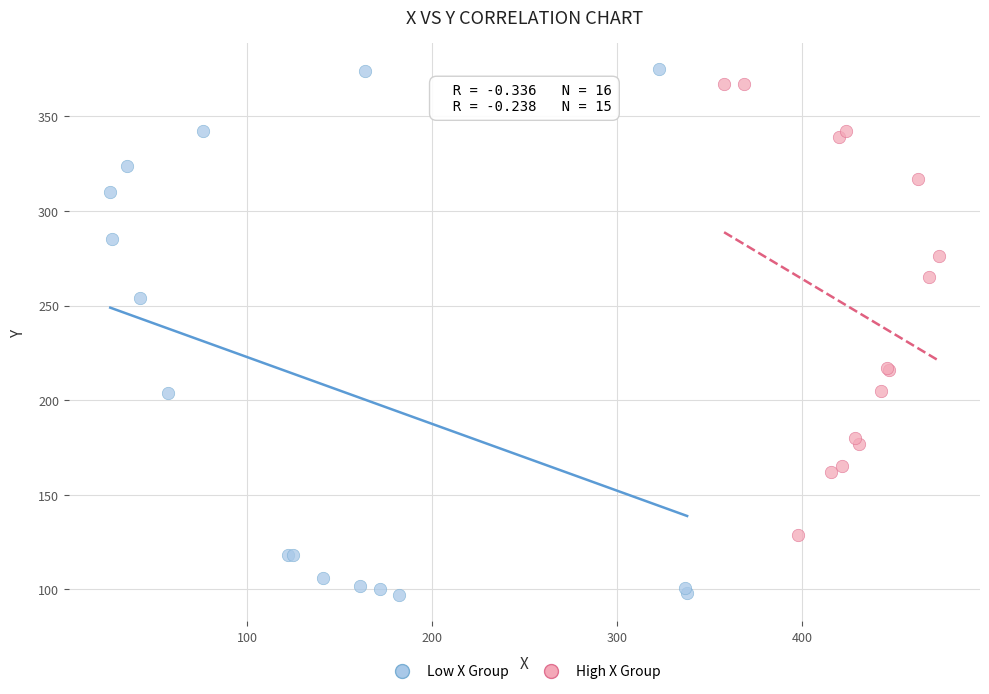

Which series reaches the minimum Y coordinate?

Low X Group